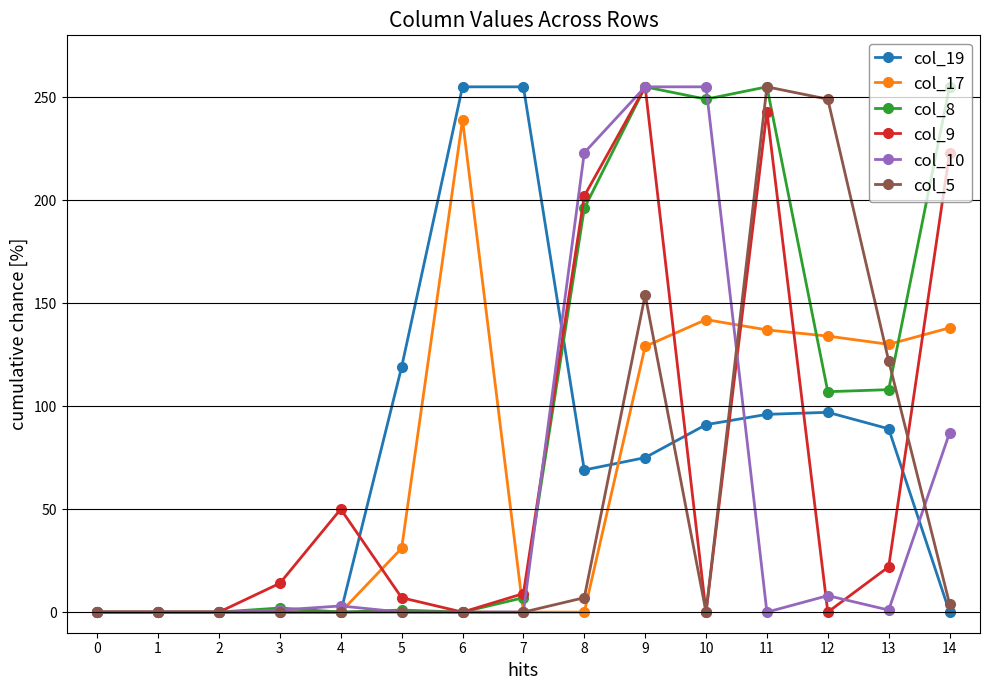

Is it true that col_5 equals -93 at 7?

False